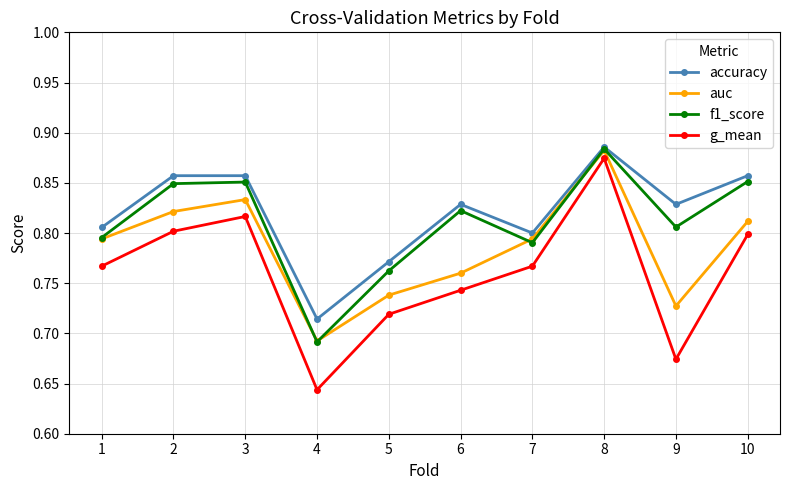

Where is the first local minimum for f1_score?

4